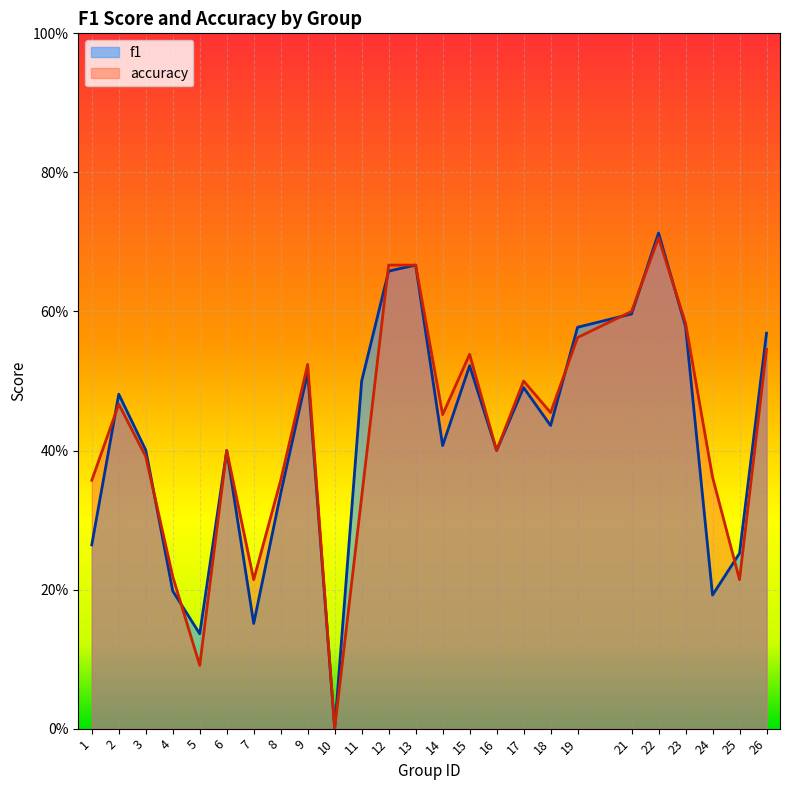

What are all the series names shown in the legend?

f1, accuracy